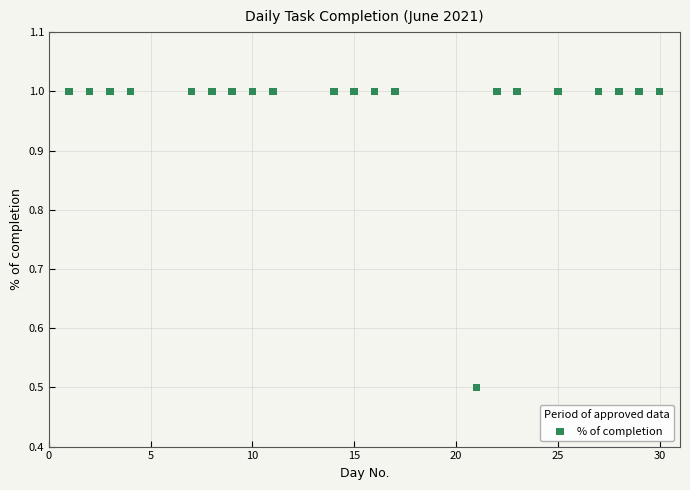

What Y value in the scatter plot is closest to 0?

0.5